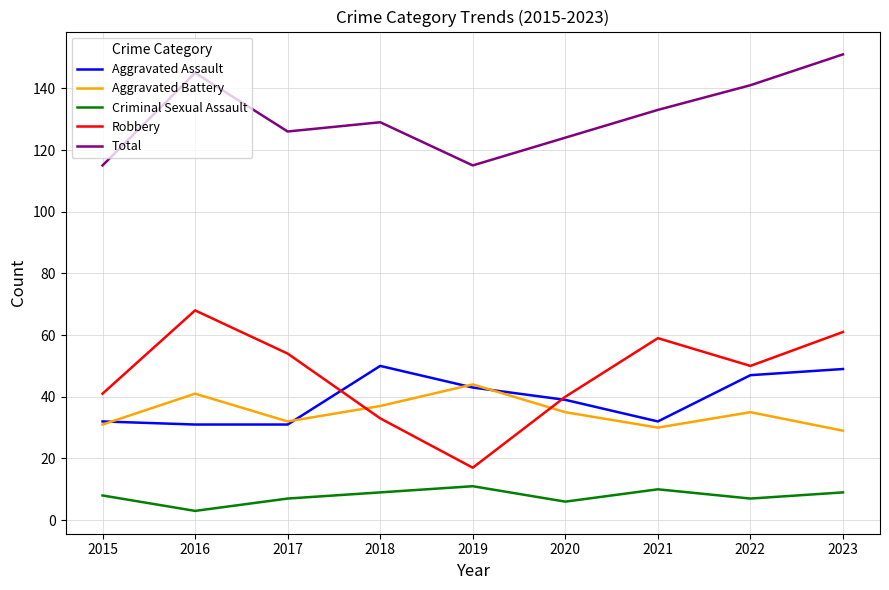

True or false: Robbery and Aggravated Assault intersect in this chart.

True